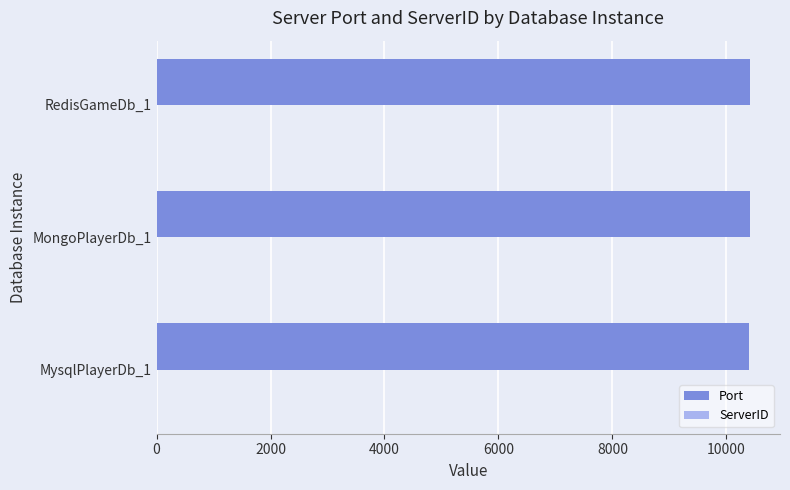

The value of Port at MongoPlayerDb_1 is 10410. True or false?

True